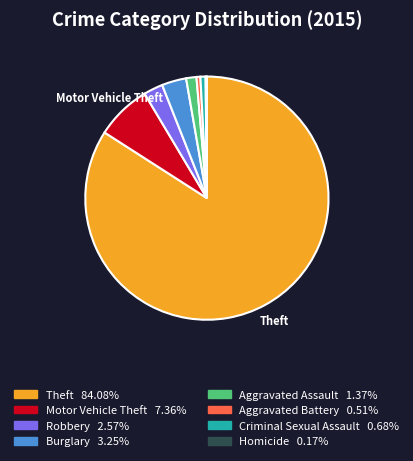

Is there any slice that represents more than half of the pie?

Yes